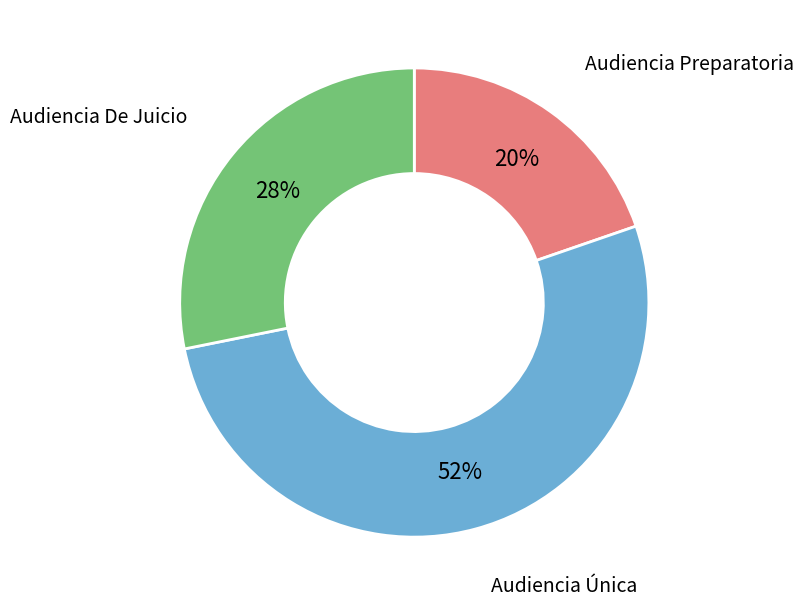

Is there a majority slice in this chart?

Yes